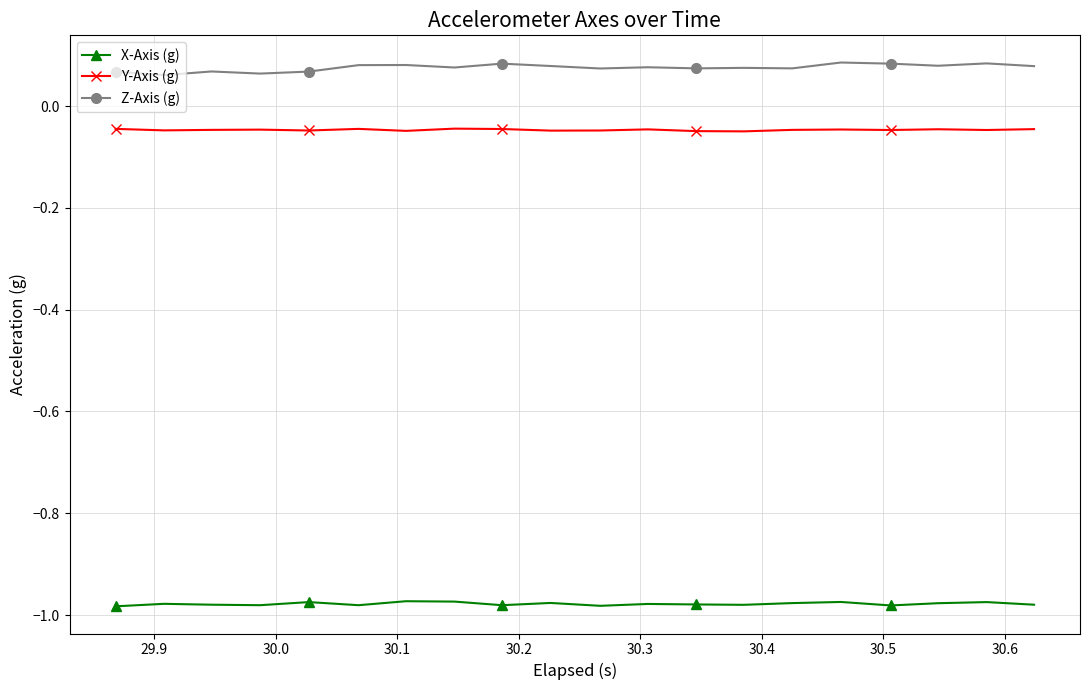

True or false: Z-Axis (g) and Y-Axis (g) cross at least once.

False